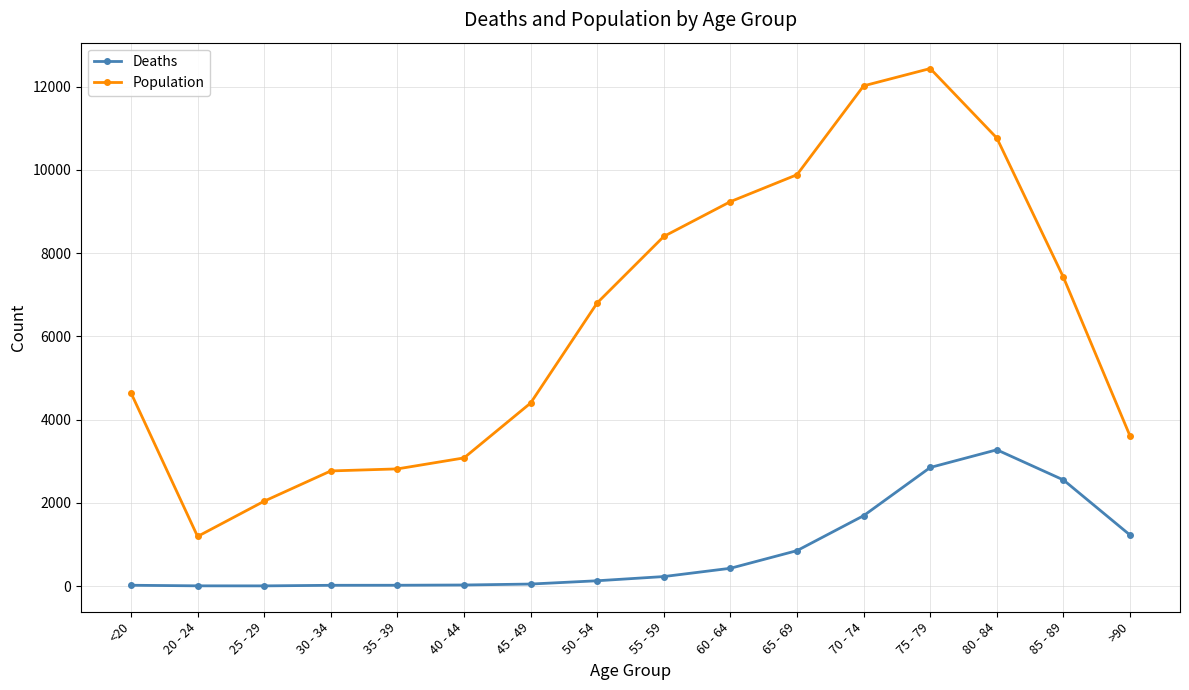

Between 65 - 69 and 80 - 84, which series saw the biggest shift?

Deaths